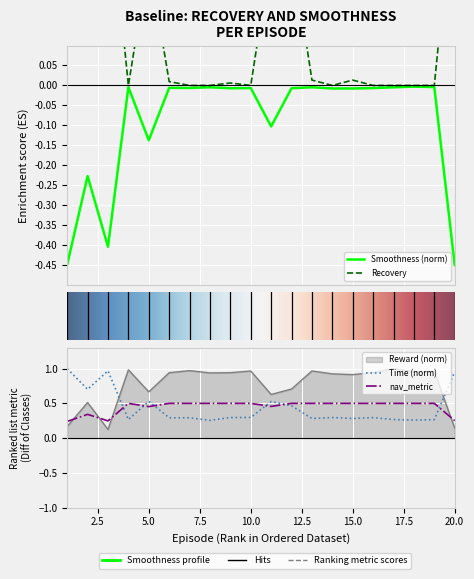

What is the difference between the highest and lowest values at 2?

0.9